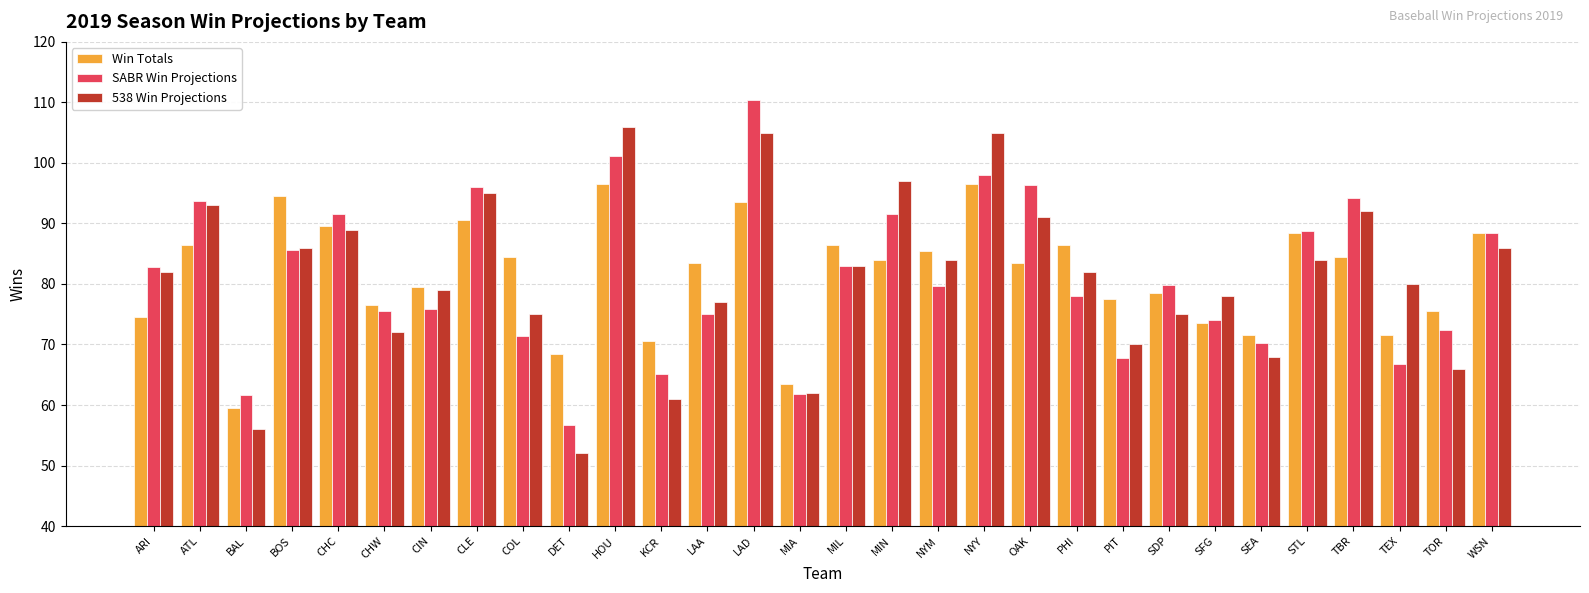

List the series in order of their peak value, lowest first.

Win Totals, 538 Win Projections, SABR Win Projections